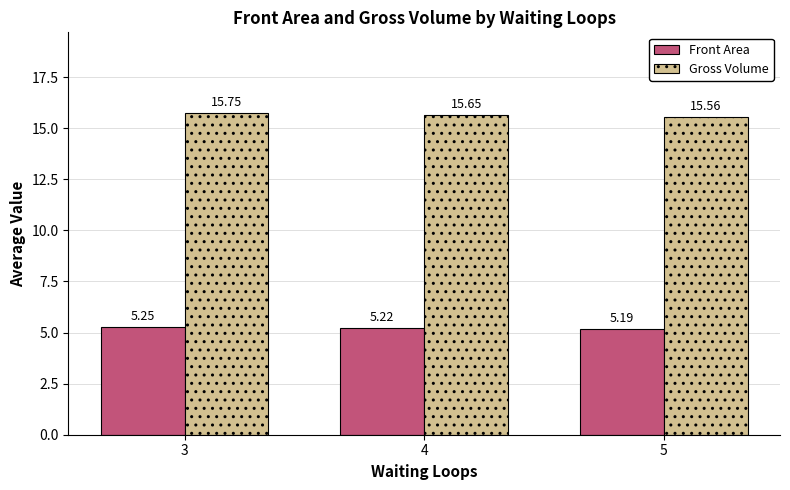

Rank the series by their maximum value, from lowest to highest.

Front Area, Gross Volume